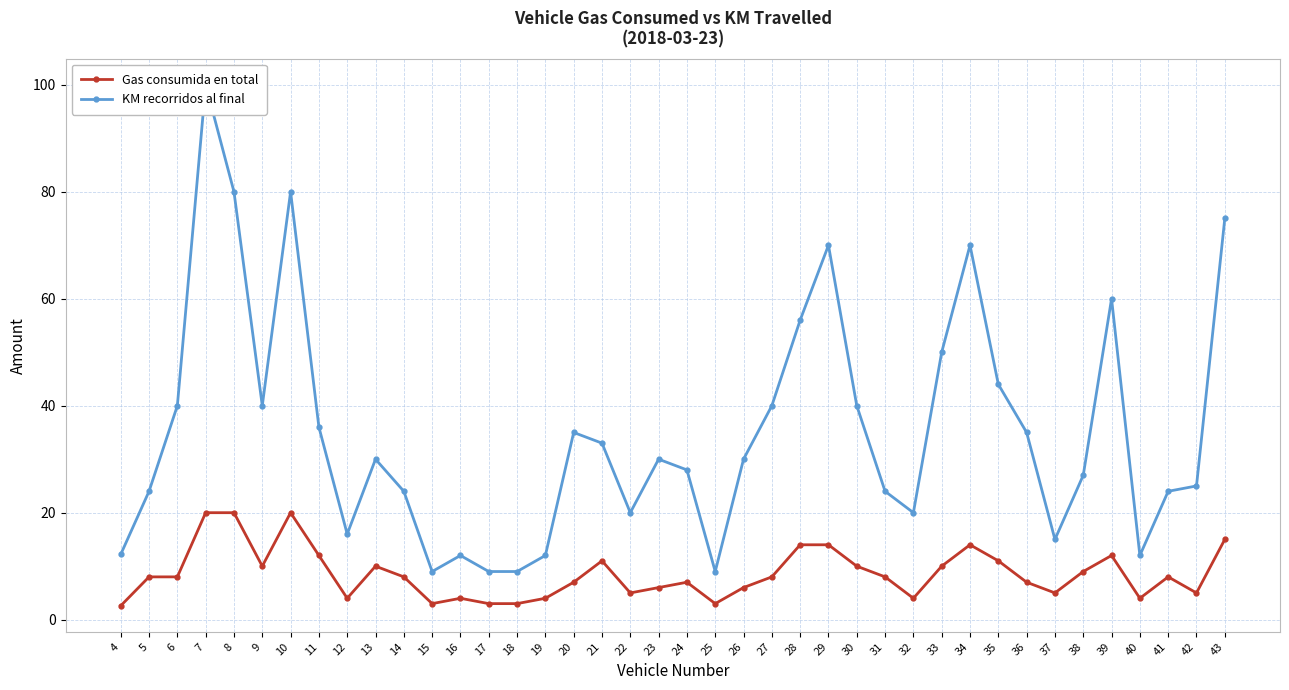

Which series has the widest spread of values?

KM recorridos al final